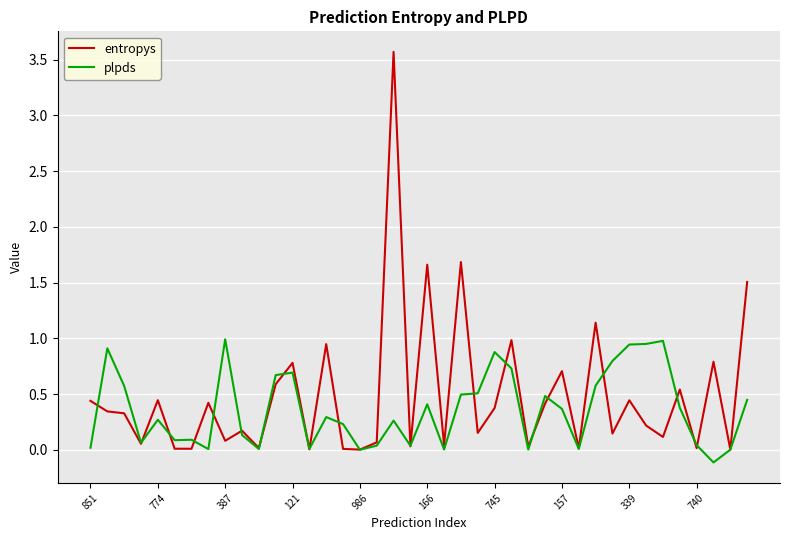

Which series has the largest range (max minus min)?

entropys